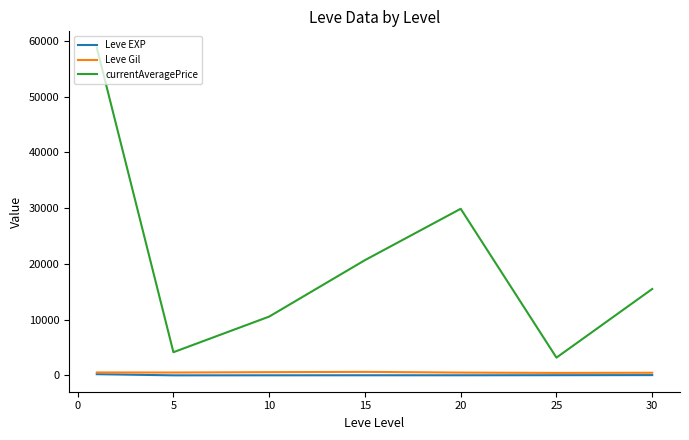

What is the minimum value shown in the chart?

3.7